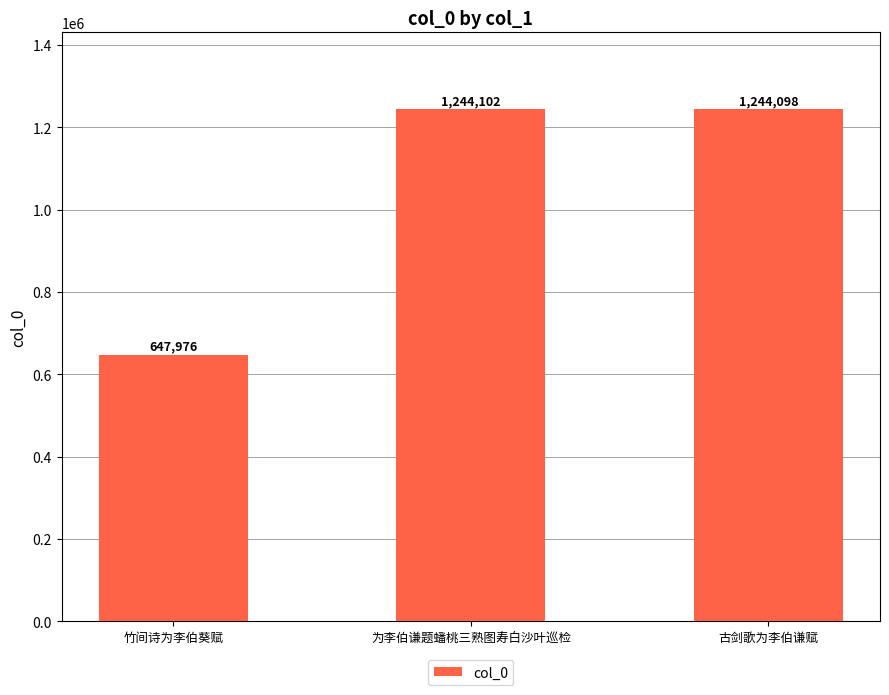

What is the maximum value shown in the chart?

1244102